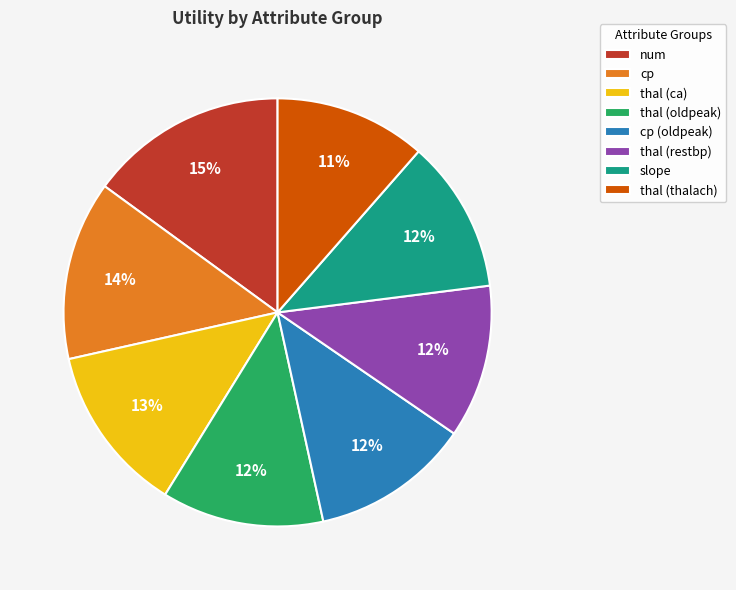

Which category has the biggest portion of the pie?

num